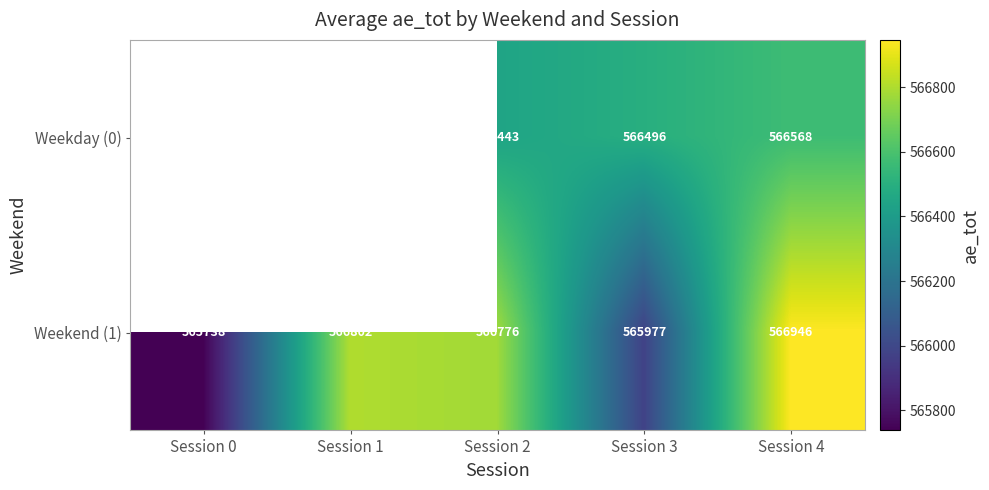

Rank the series at Session 0 from lowest to highest value.

Weekday (0), Weekend (1)